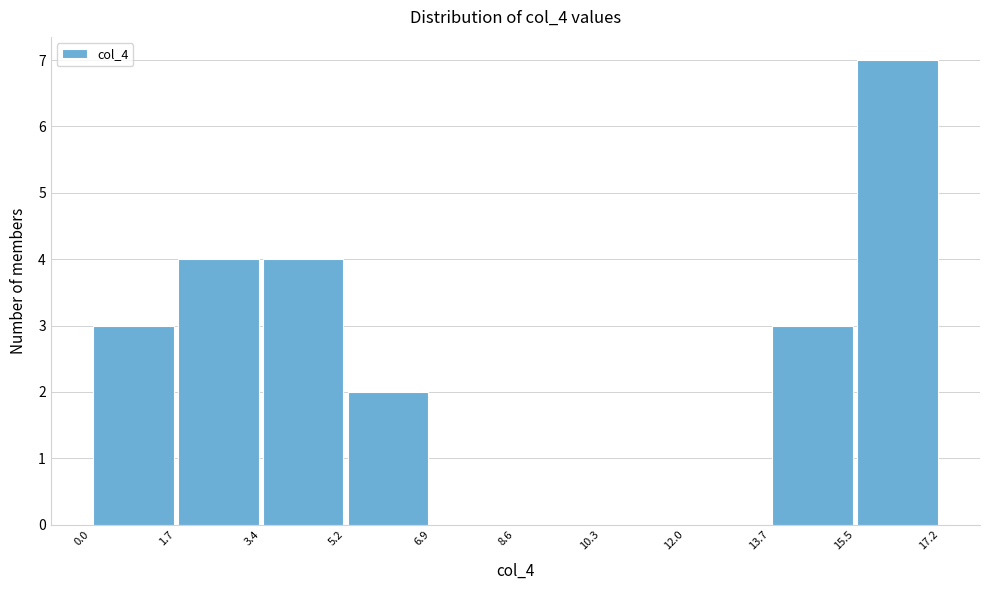

How tall is the bar that spans 0.0 to 1.7 on the x-axis? The values are not printed on the chart, so give them approximately, as read against the axis.

3